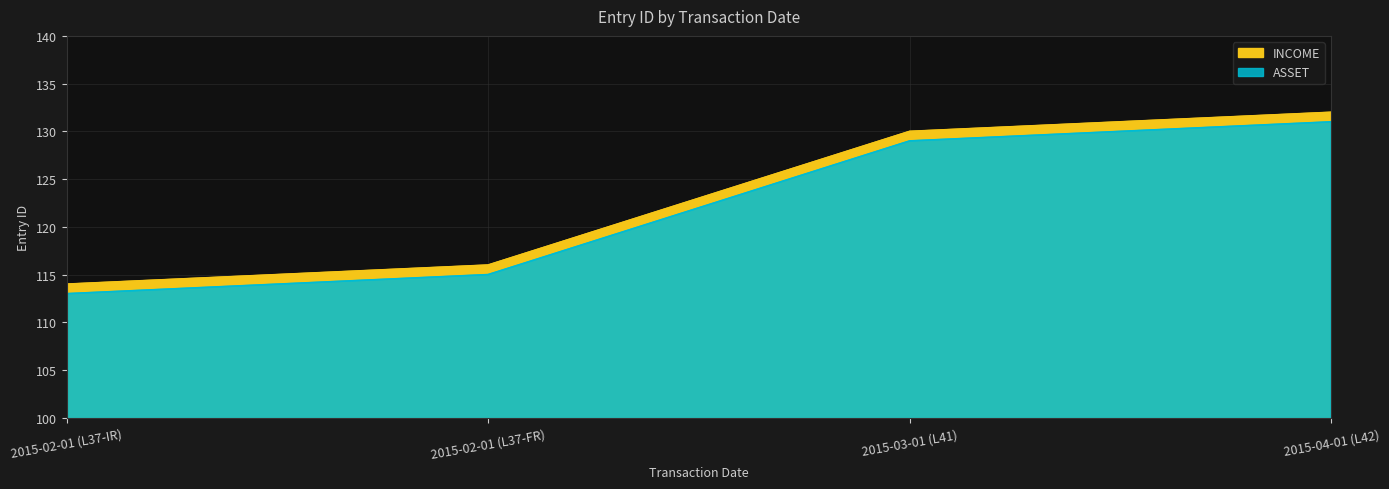

Is it true that INCOME equals 132 at 2015-04-01 (L42)?

True